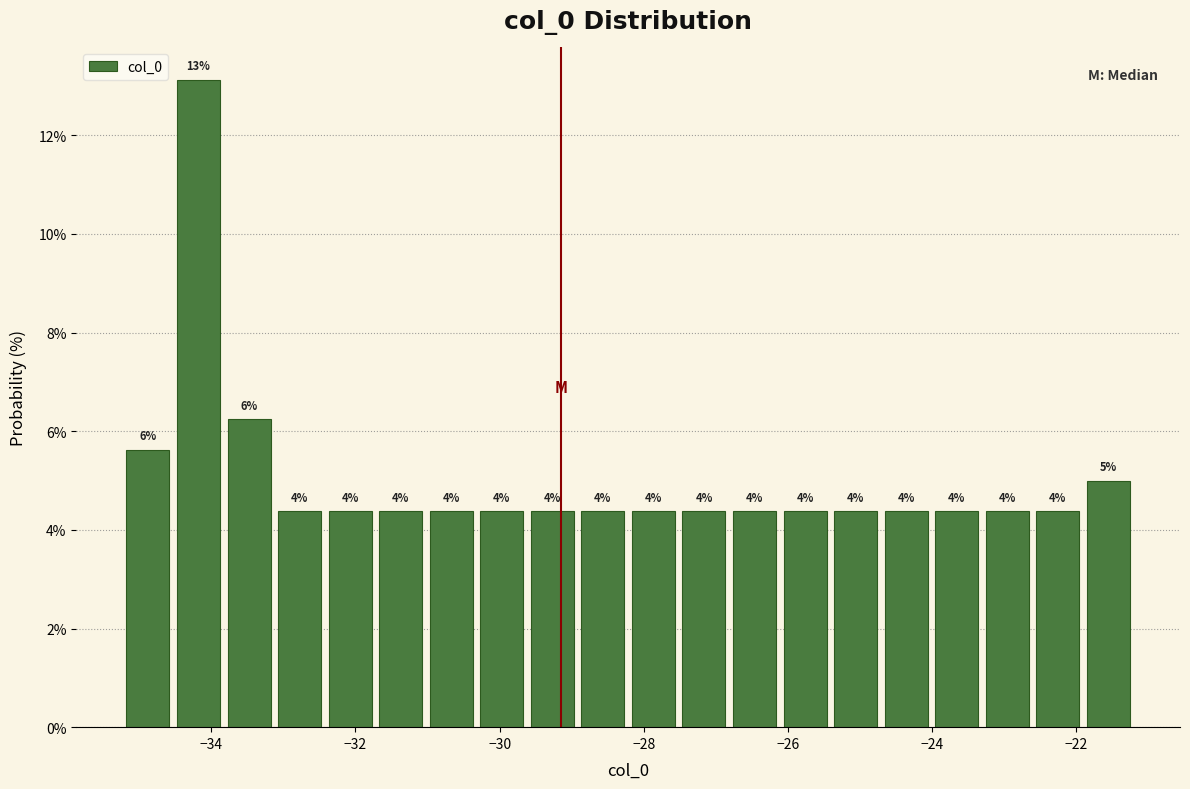

Around what value on the x-axis is the tallest bar? Give the approximate position of its centre, as read against the axis.

-34.2